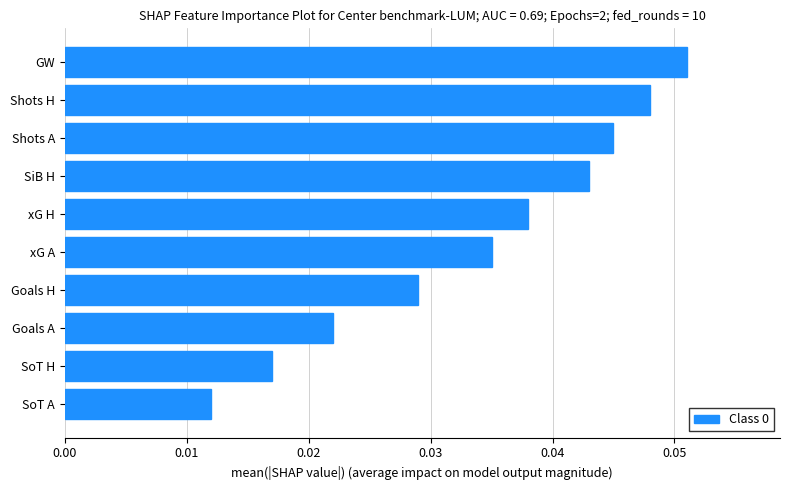

Rank the categories by value from highest to lowest.

GW, Shots H, Shots A, SiB H, xG H, xG A, Goals H, Goals A, SoT H, SoT A